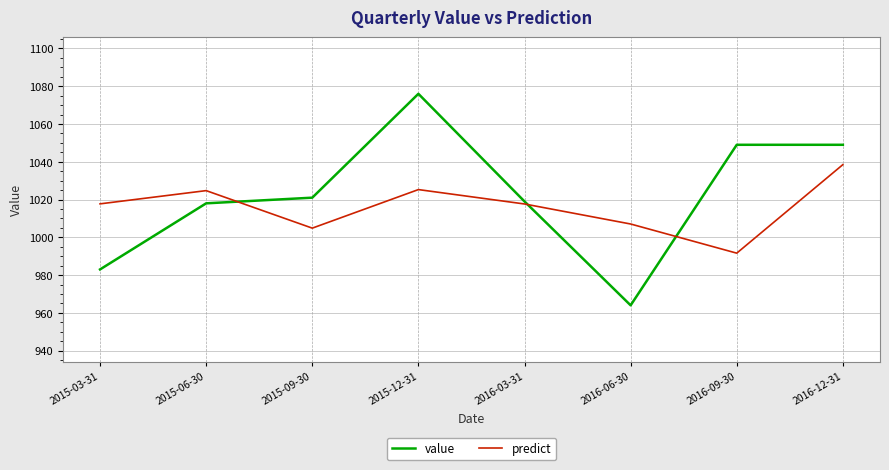

Where is the first local minimum for predict?

2015-09-30